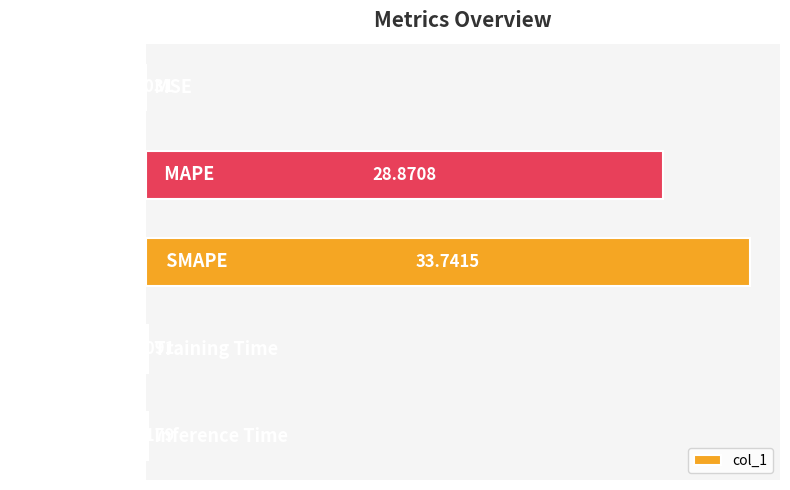

Between MAPE and Training Time, which is larger?

MAPE